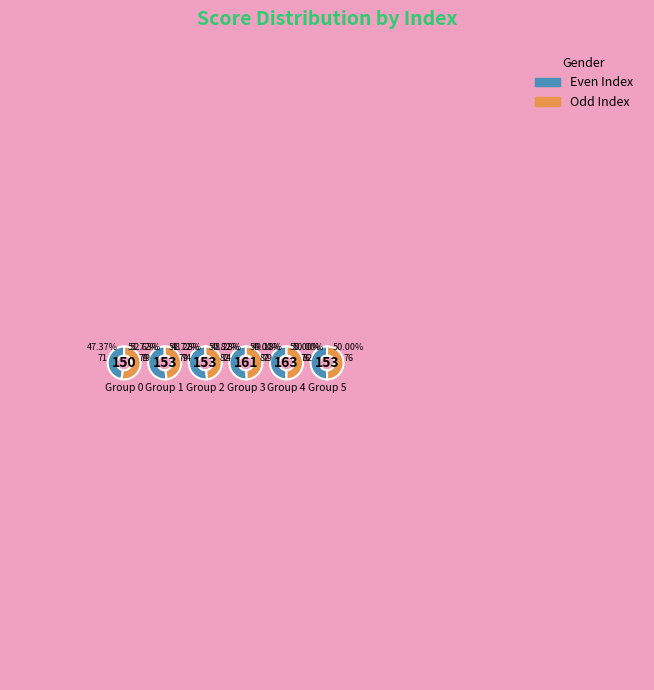

To the nearest percent, what is the combined percentage of 1 and 4?

17%